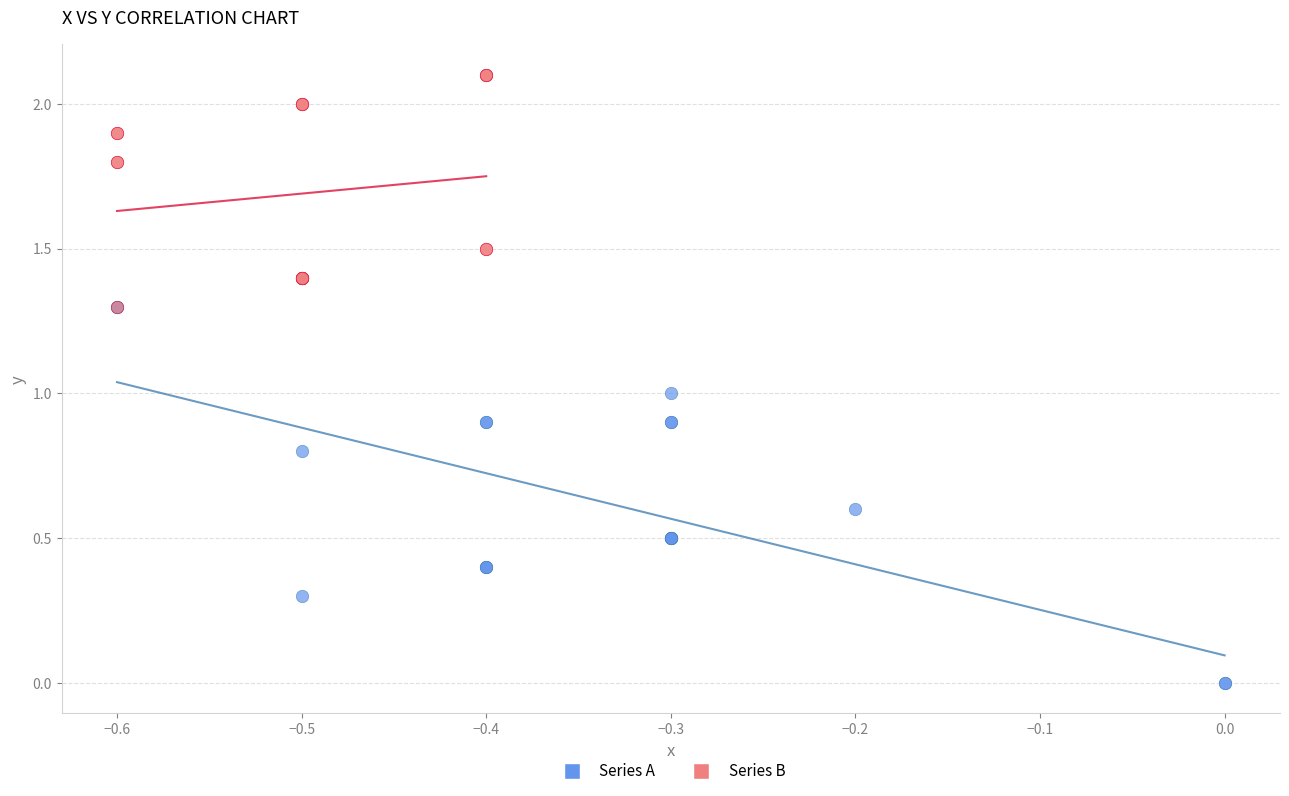

What are all the series names shown in the legend?

Series A, Series B